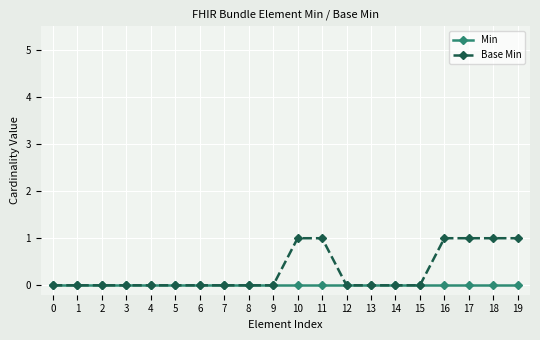

Which series has the largest range (max minus min)?

Base Min